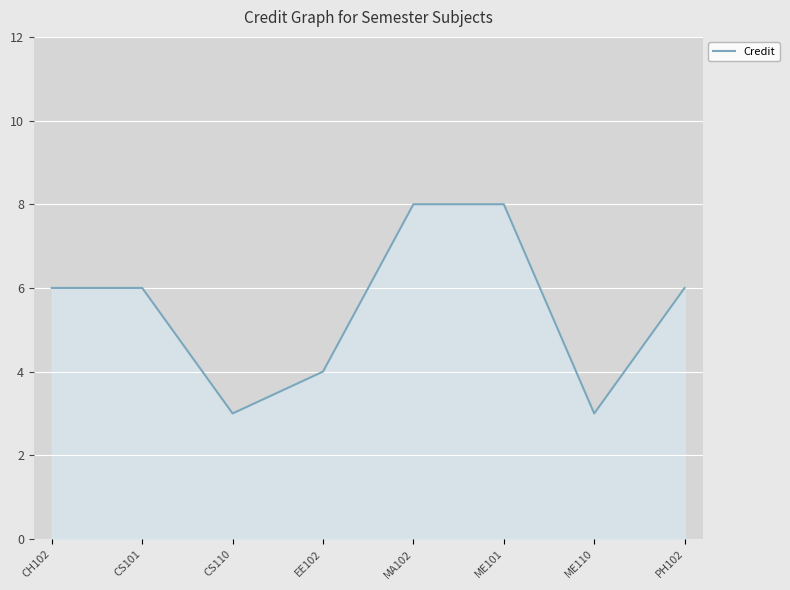

What is the greatest value displayed?

8